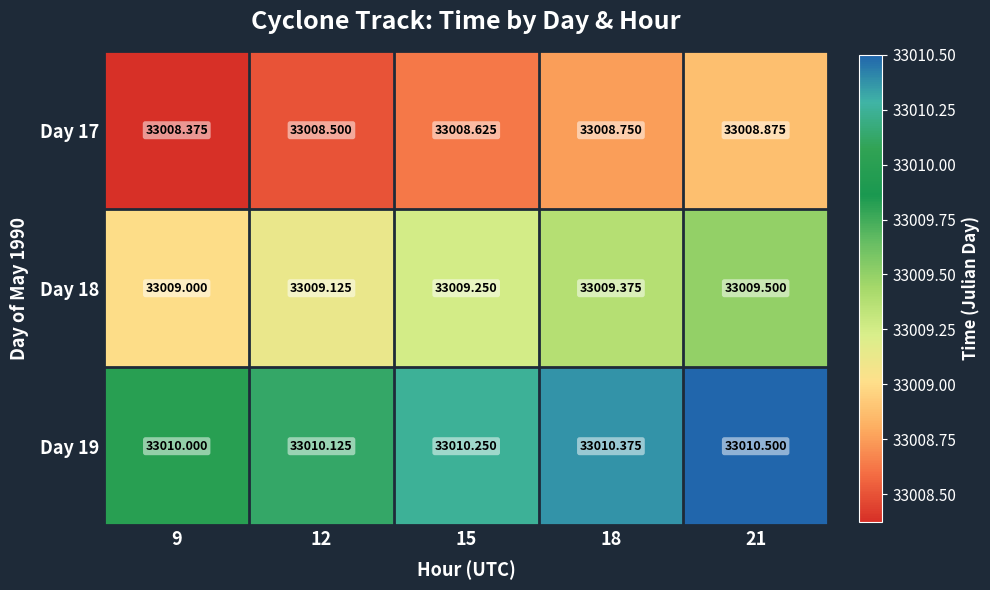

Rank the series at 9 from lowest to highest value.

Day 17, Day 18, Day 19